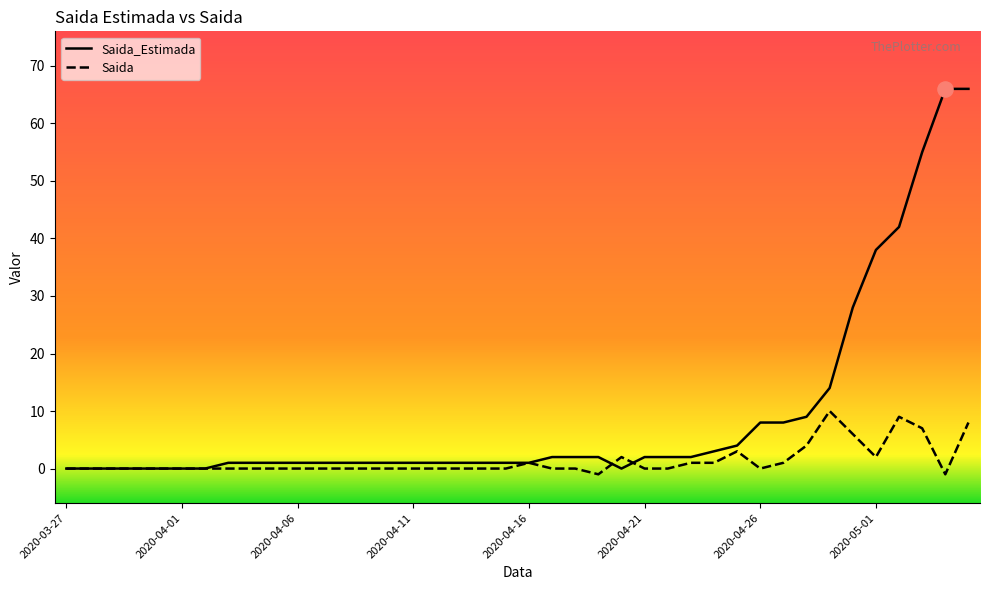

Which series has the largest total across all categories?

Saida_Estimada